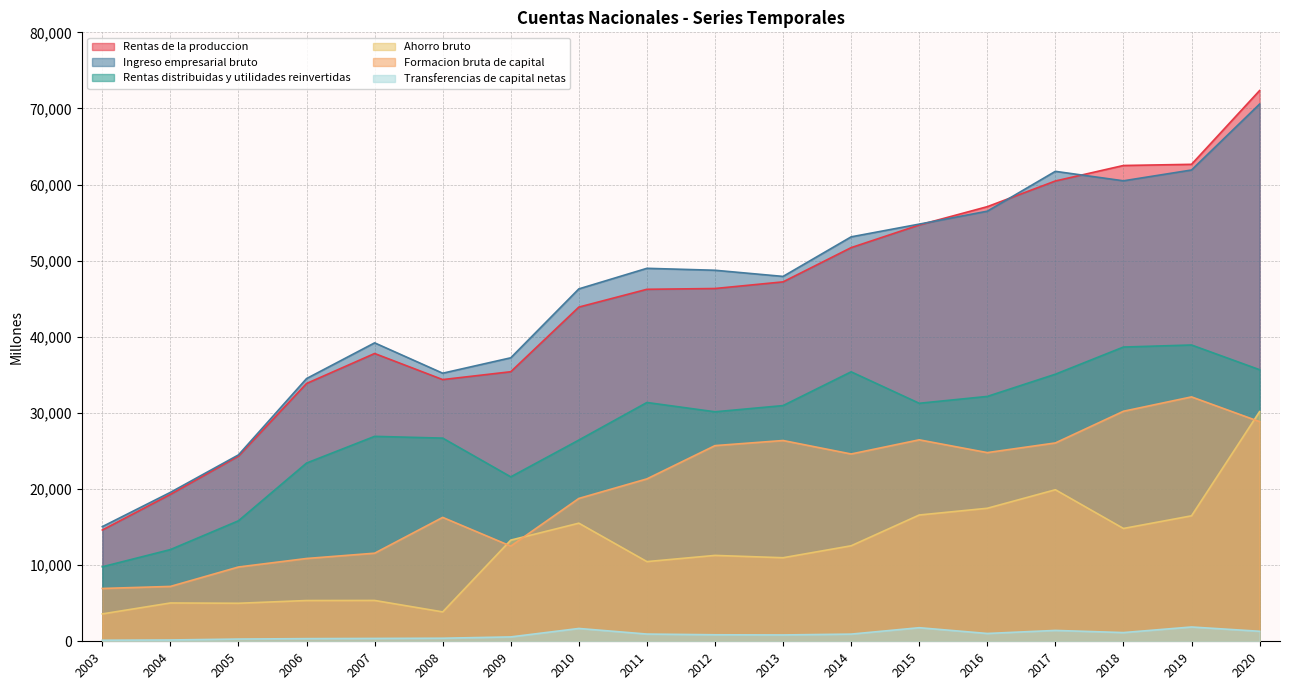

In Formacion bruta de capital, how many points are lower than both neighbors (excluding endpoints)?

3